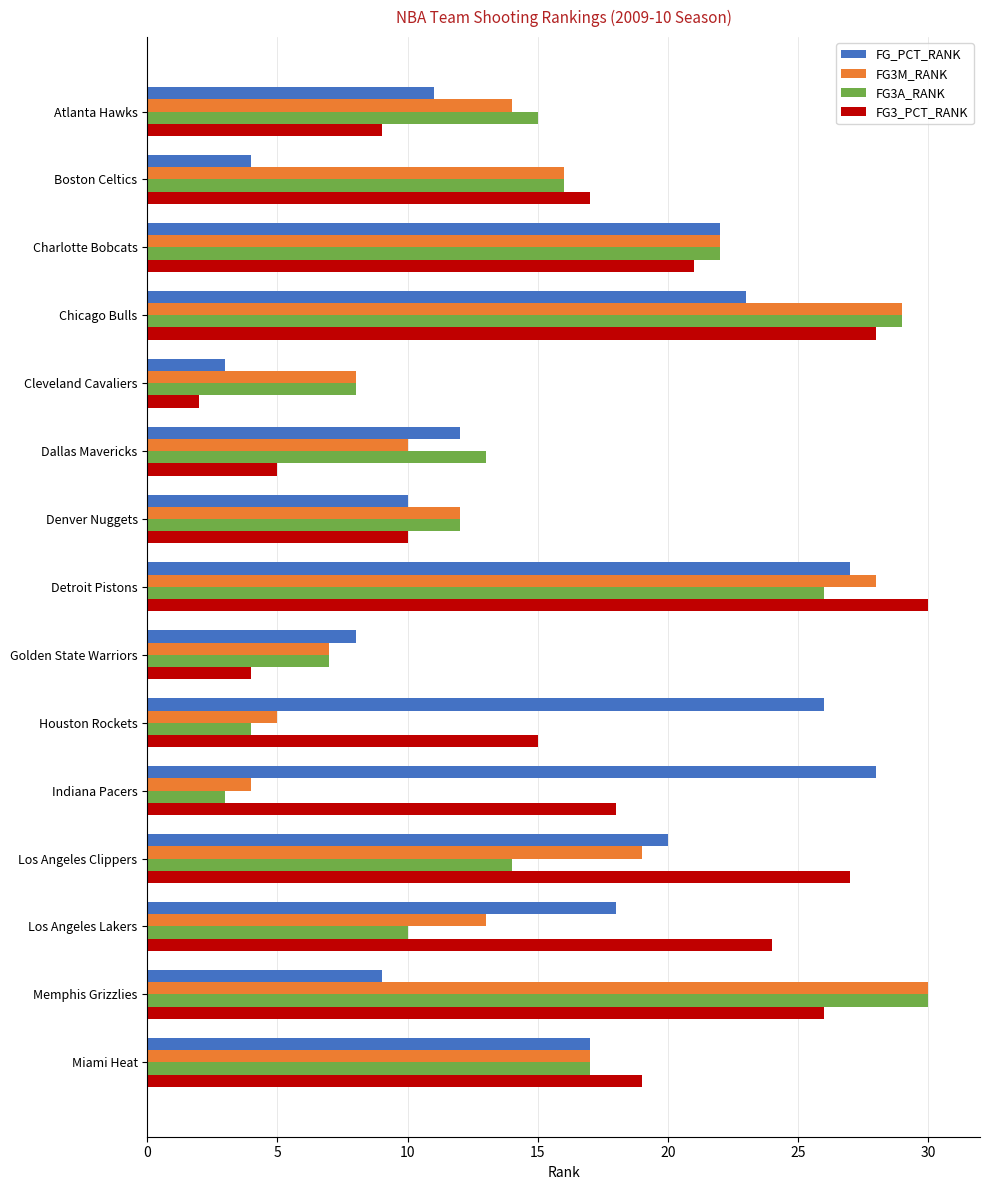

What is the smallest value displayed?

2